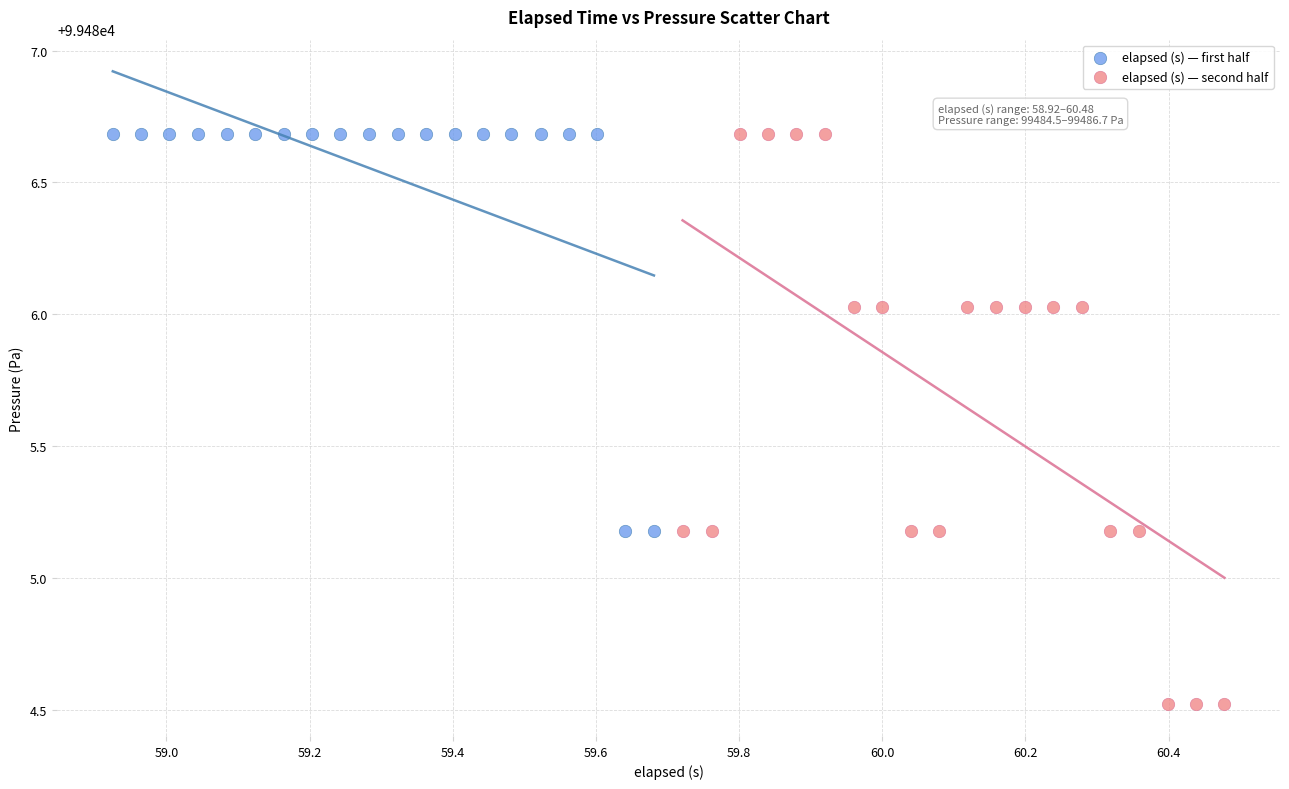

Which series has the largest Y range (max minus min)?

elapsed (s) — second half